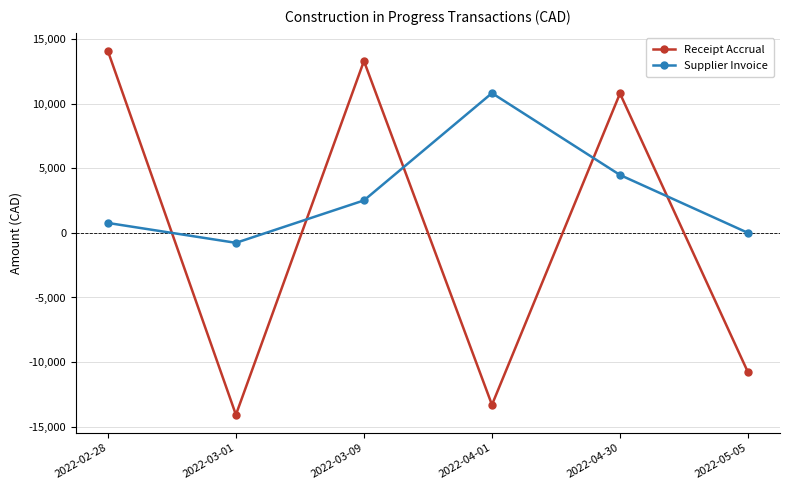

Where is Supplier Invoice nearest to the value 5025?

2022-04-30